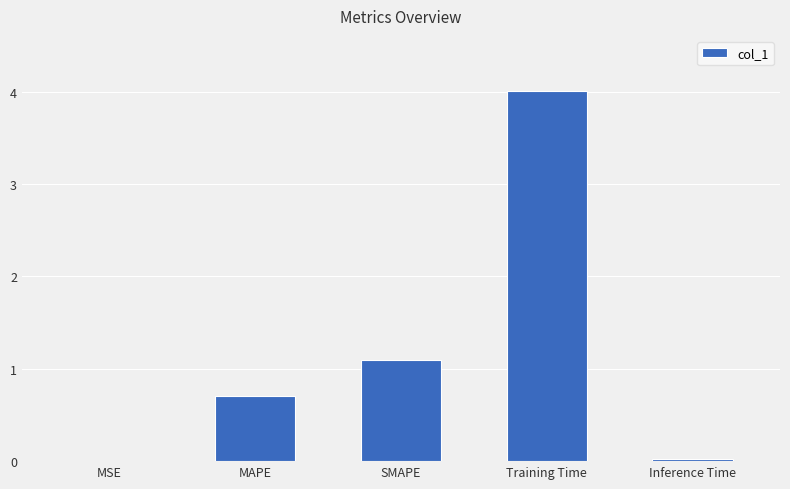

What is the ratio of the value at SMAPE to the value at Training Time?

0.3